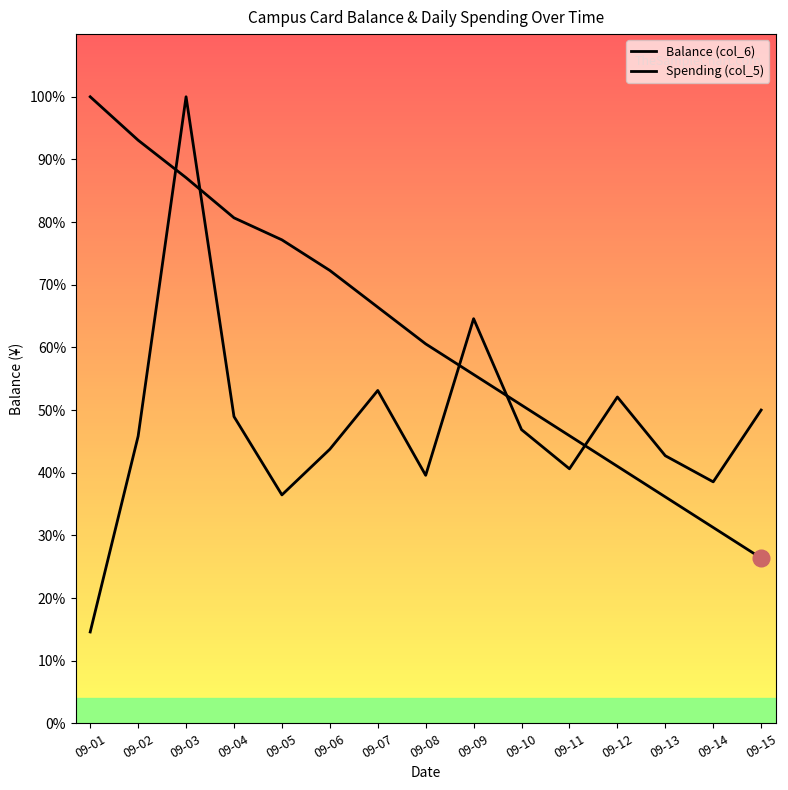

Is the value of Spending (col_5) at 09-12 greater than the value of Balance (col_6) at 09-03?

No